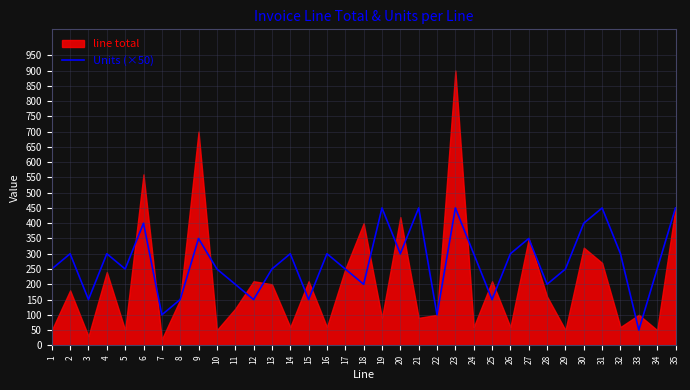

The value of Units (×50) at 3 is 150. True or false?

True